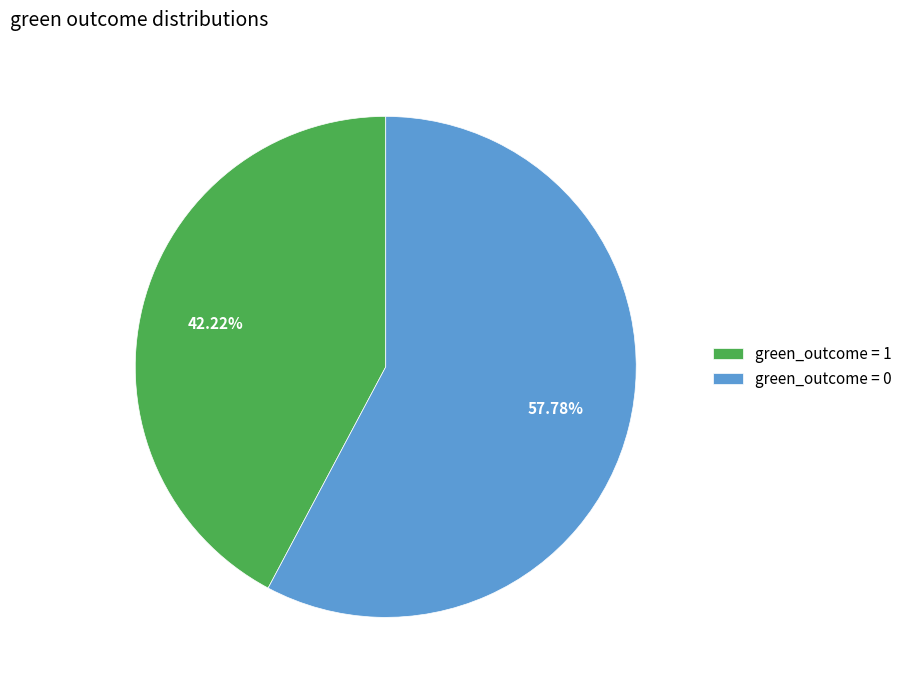

How many segments does this pie chart have?

2